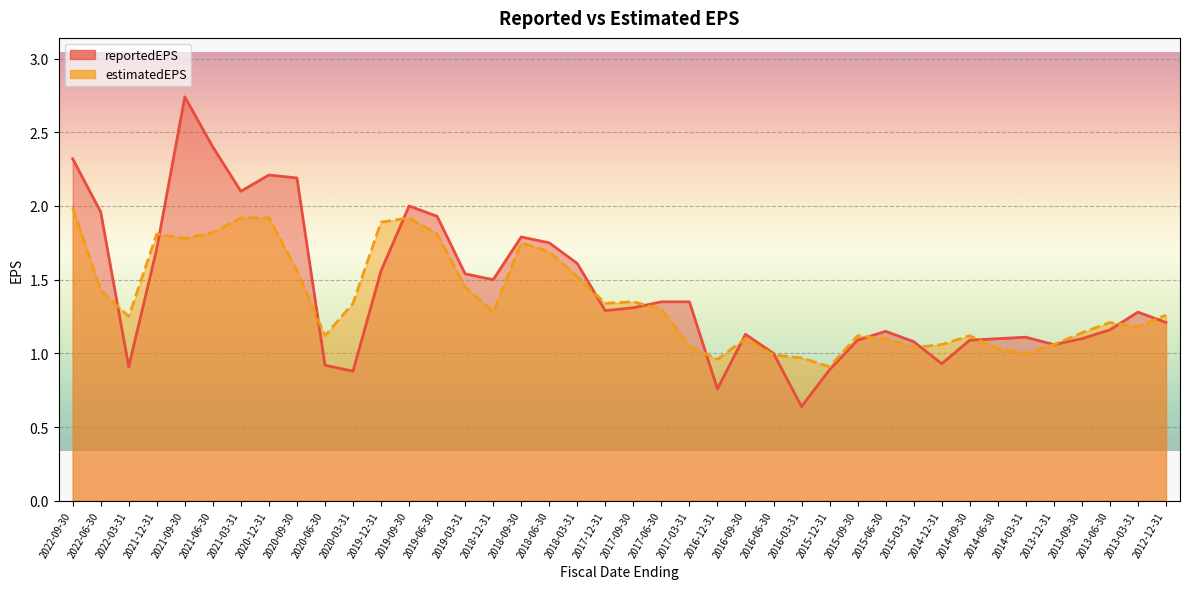

Which series changed the most between 2022-09-30 and 2014-09-30?

reportedEPS